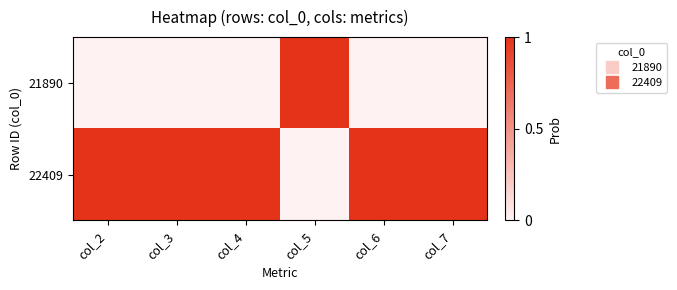

Which category has the highest value across all series?

col_5